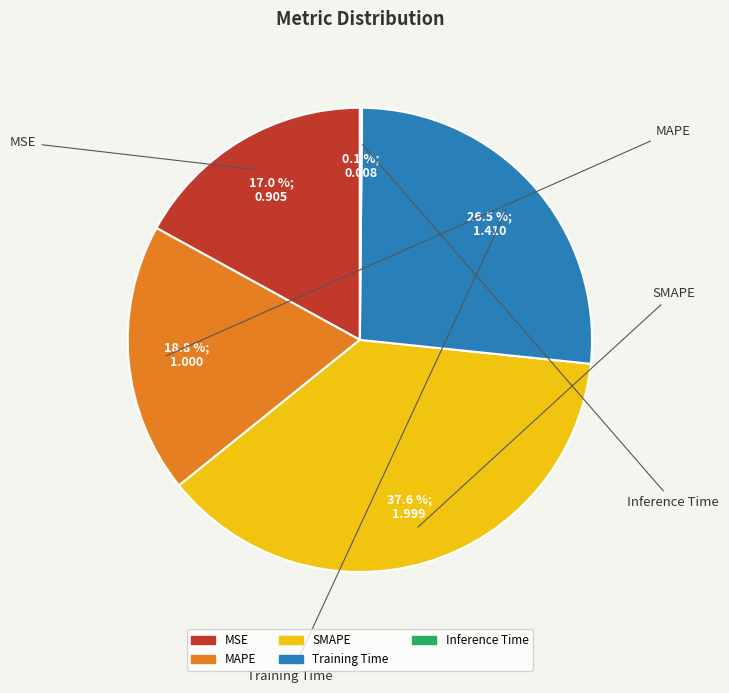

To the nearest percent, what portion does MAPE represent?

19%